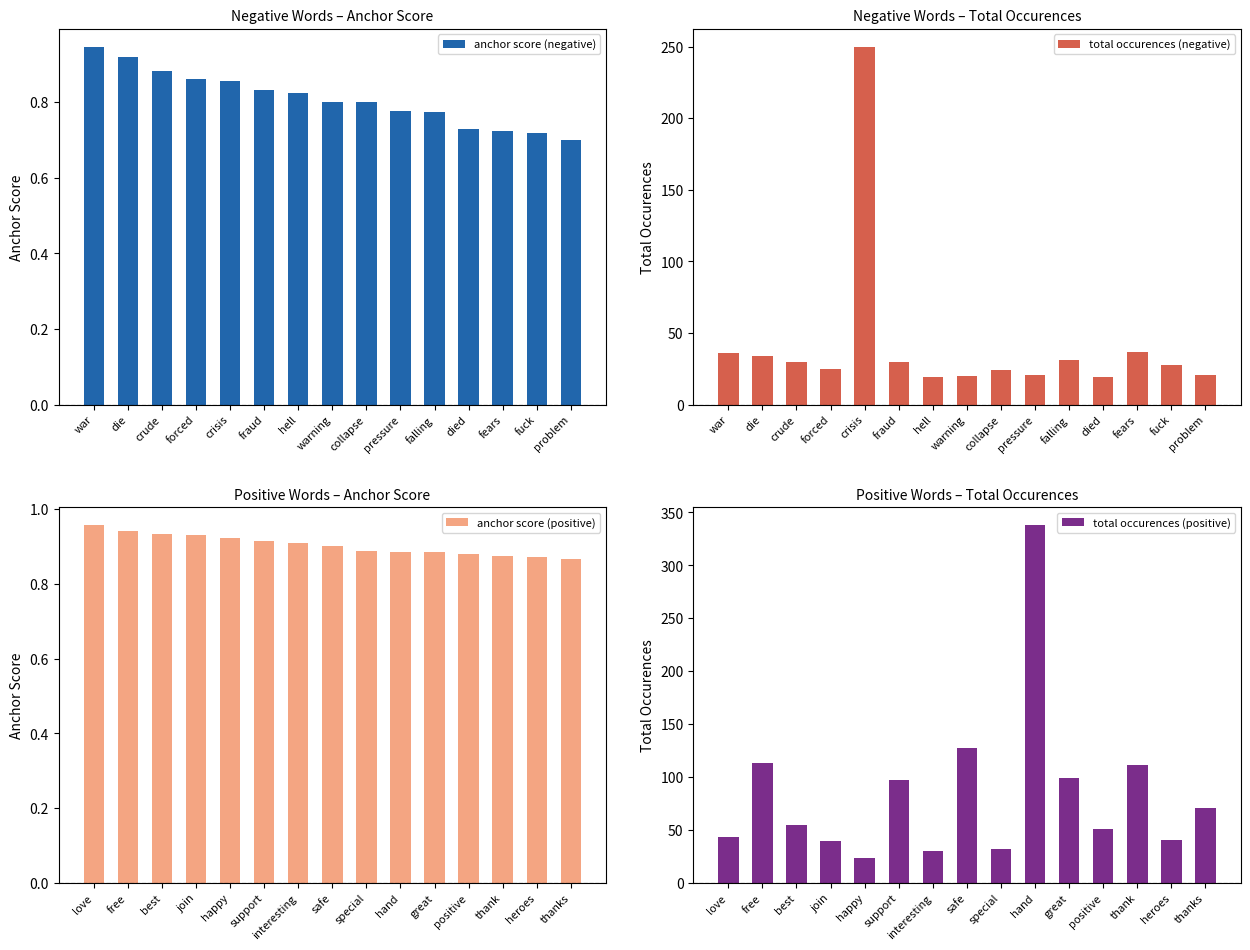

At how many categories does at least one series exceed 38?

13